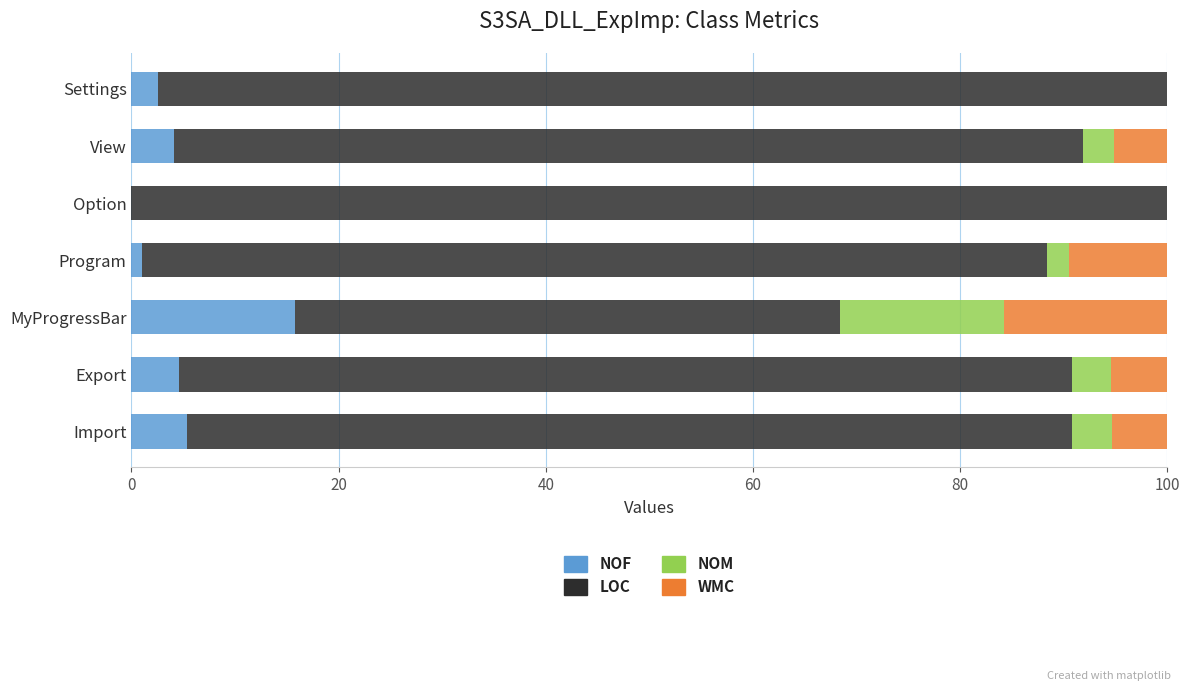

True or false: NOF has a value of 15.8 at MyProgressBar.

True